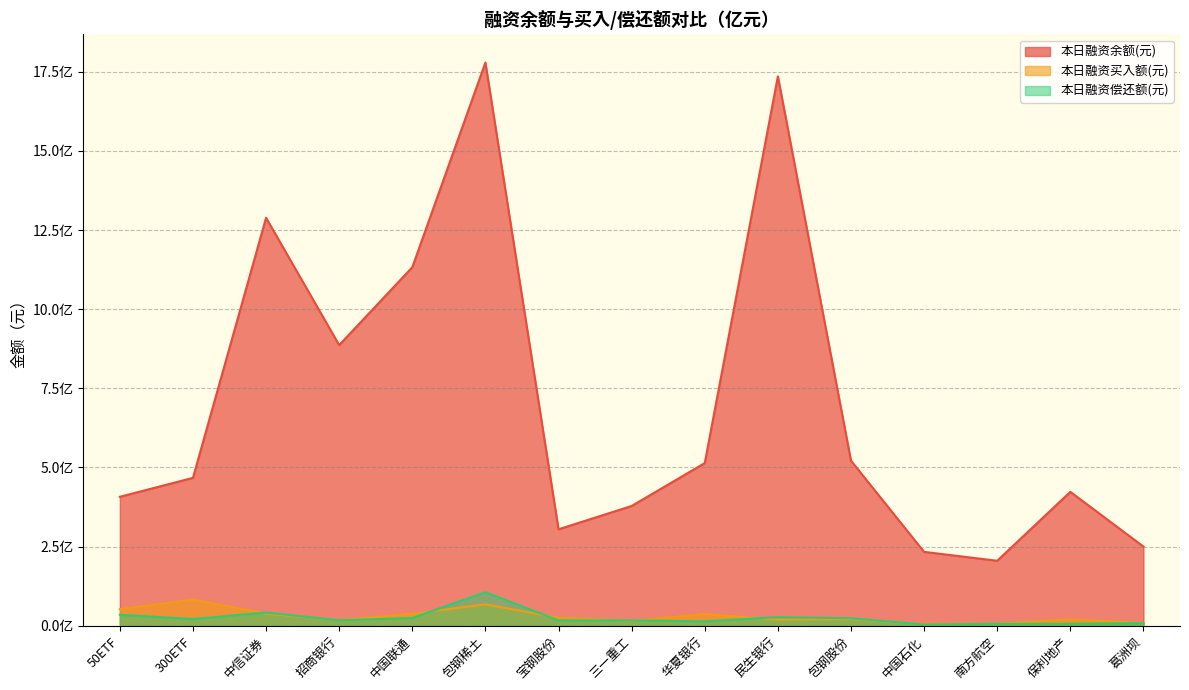

True or false: 本日融资余额(元) and 本日融资买入额(元) intersect in this chart.

False